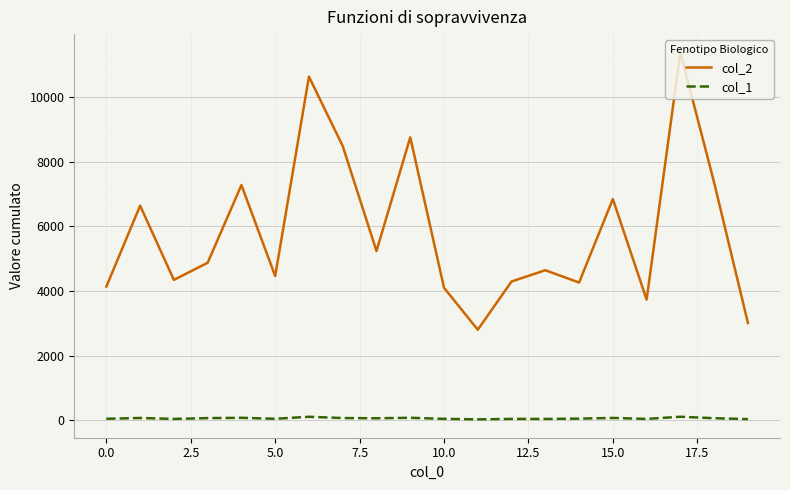

True or false: col_1 and col_2 cross at least once.

False